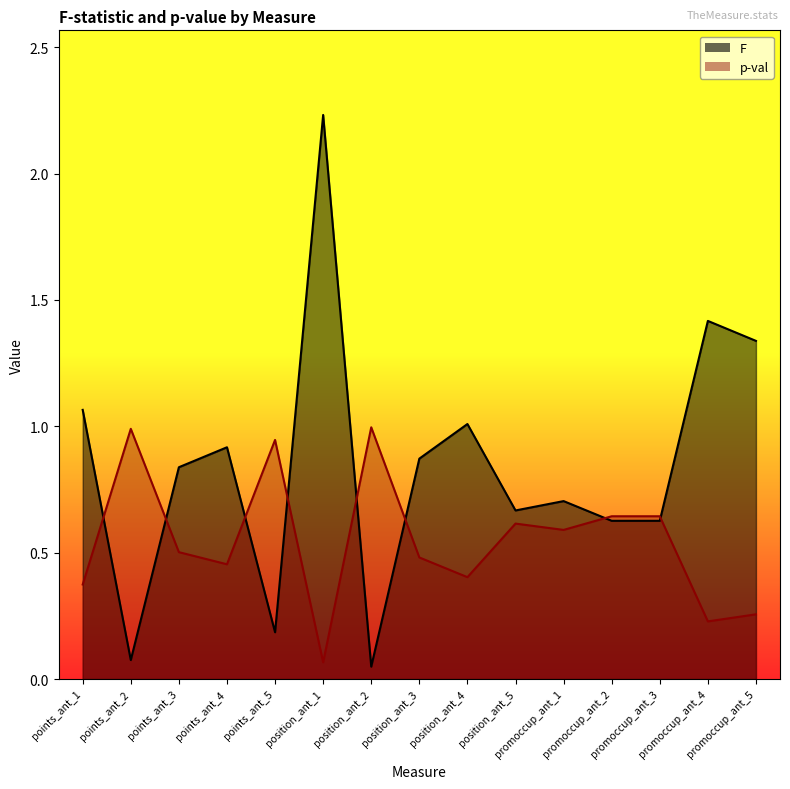

Which series has the largest total across all categories?

F